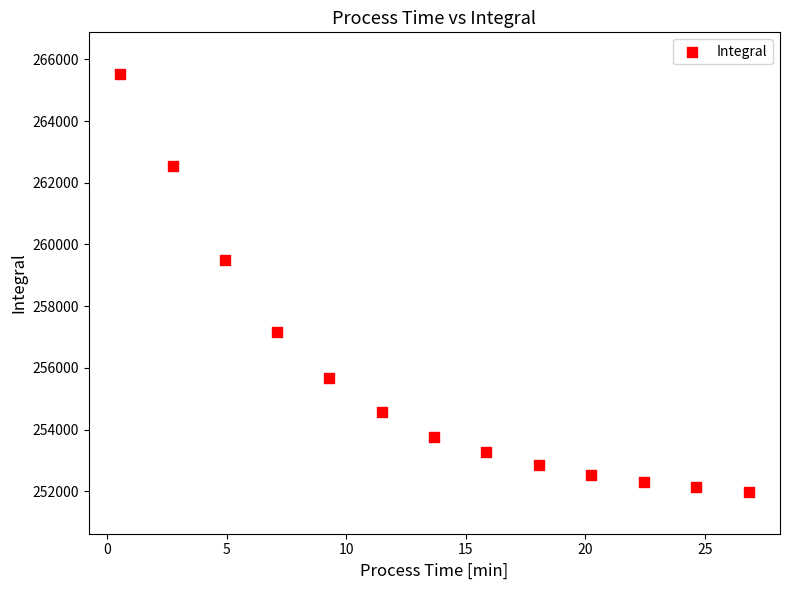

What Y value in the scatter plot is closest to 258751?

259510.4